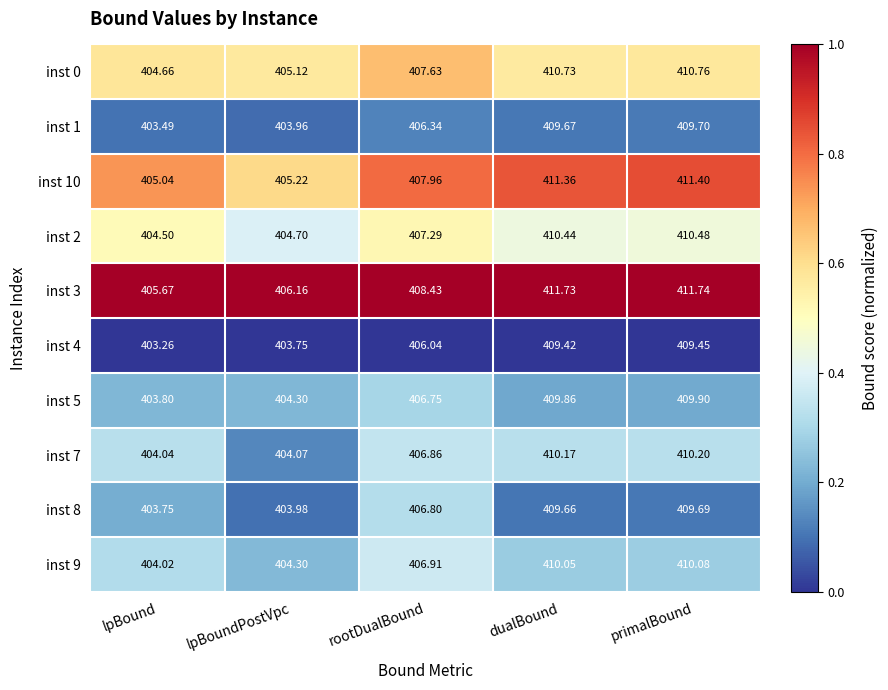

Rank the categories by inst 4 value from lowest to highest.

lpBound, lpBoundPostVpc, rootDualBound, dualBound, primalBound